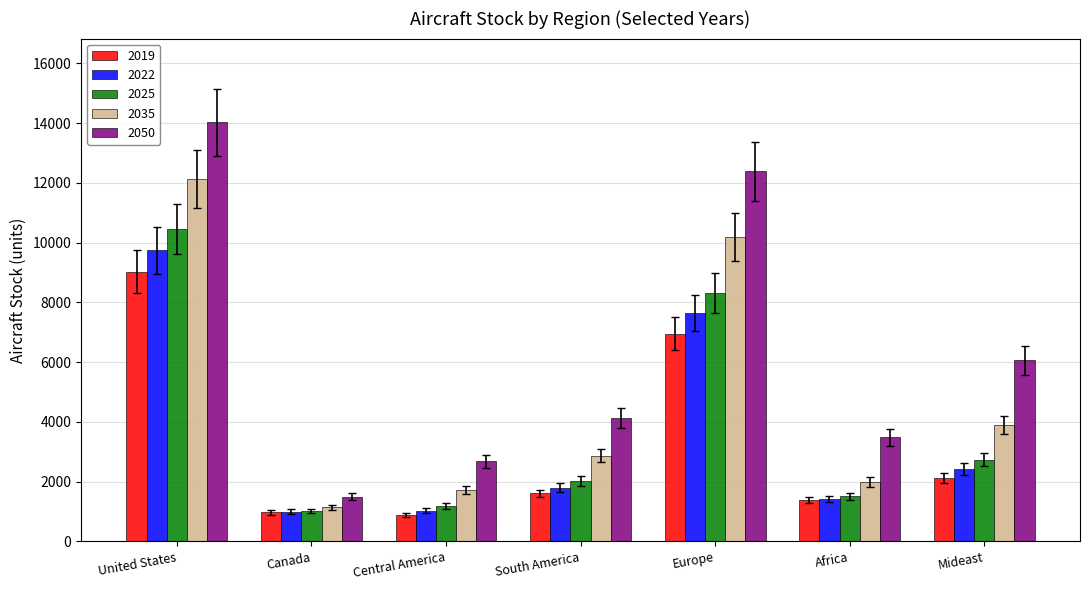

What is the difference between the highest and lowest values at Canada?

521.3